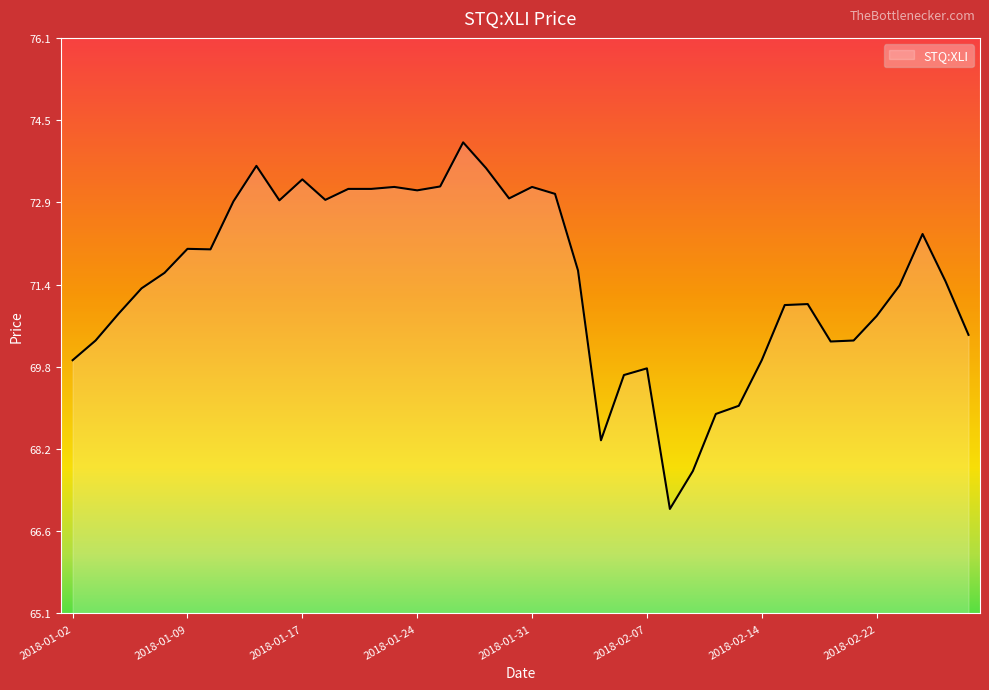

What is the smallest value displayed?

67.1